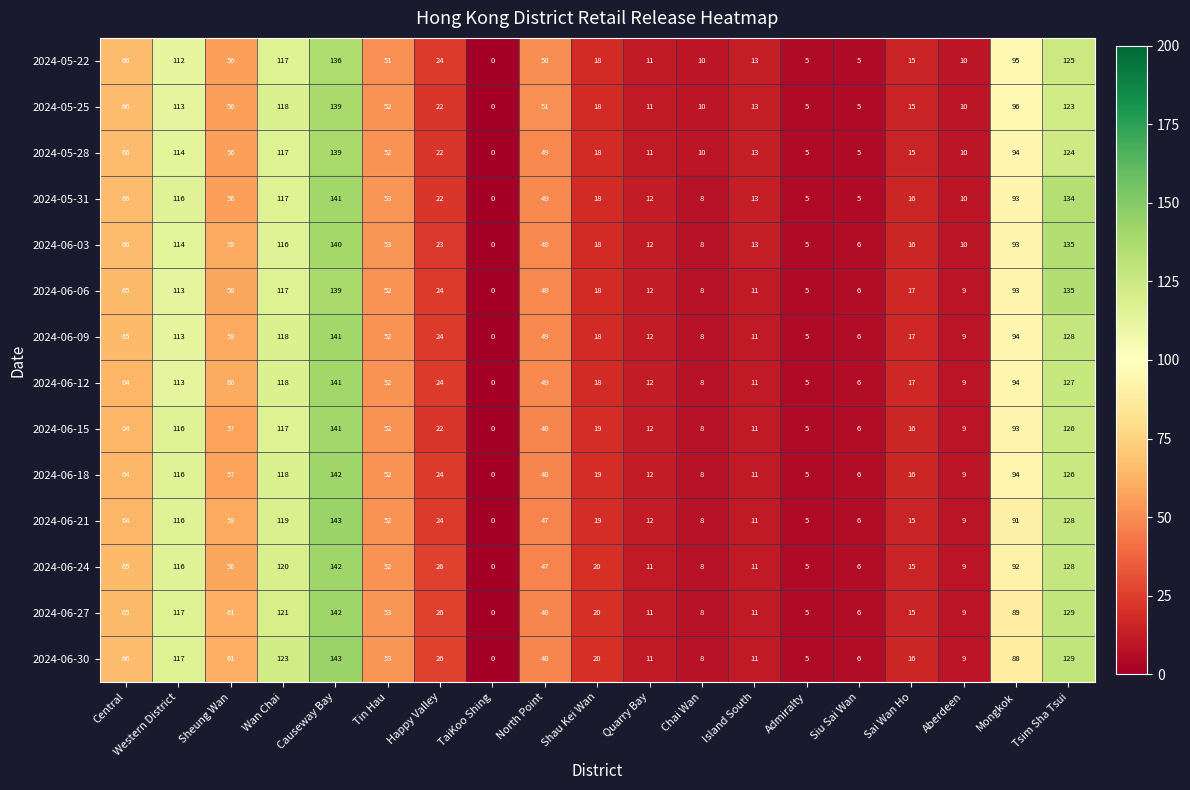

What is the total value across all series at Mongkok?

1299